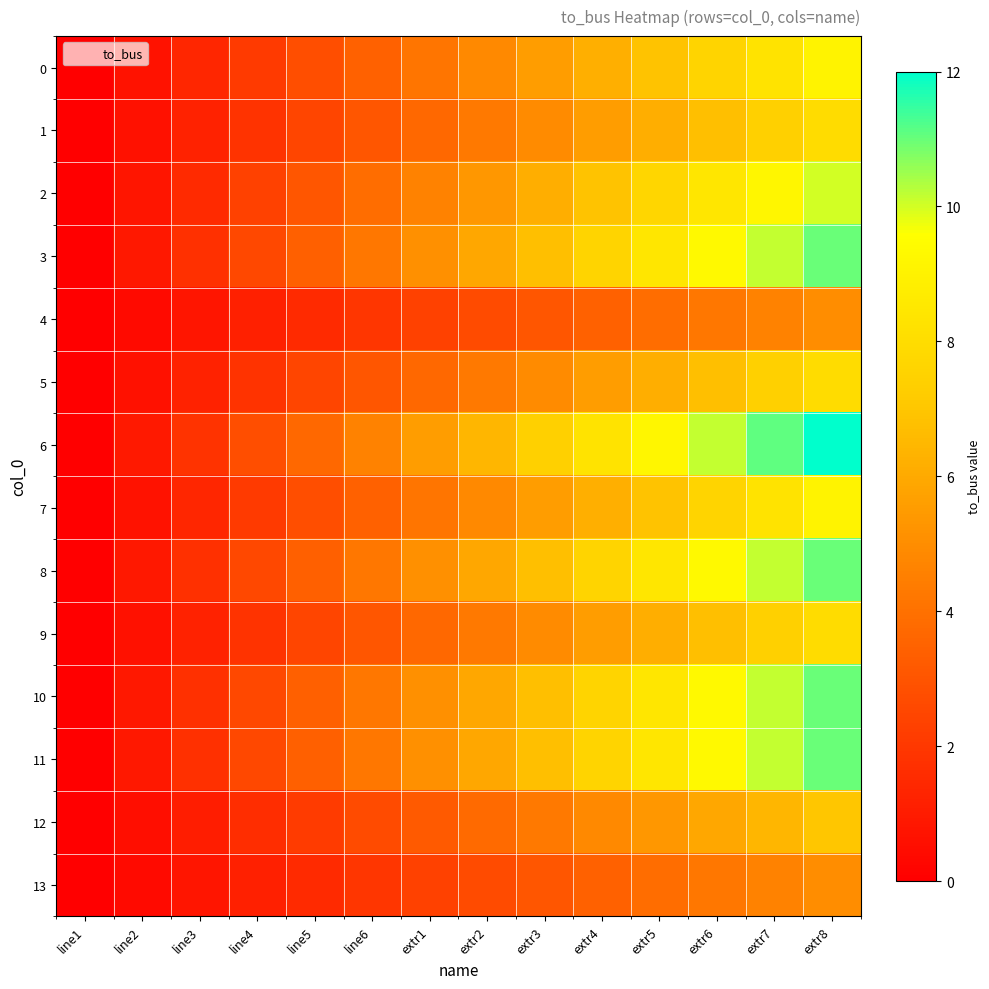

Reading left to right, list all the values displayed in this chart.

0: line1=0.0	line2=0.7	line3=1.4	line4=2.1	line5=2.8	line6=3.5	extr1=4.2	extr2=4.8	extr3=5.5	extr4=6.2	extr5=6.9	extr6=7.6	extr7=8.3	extr8=9.0
1: line1=0.0	line2=0.6	line3=1.2	line4=1.8	line5=2.5	line6=3.1	extr1=3.7	extr2=4.3	extr3=4.9	extr4=5.5	extr5=6.2	extr6=6.8	extr7=7.4	extr8=8.0
2: line1=0.0	line2=0.8	line3=1.5	line4=2.3	line5=3.1	line6=3.8	extr1=4.6	extr2=5.4	extr3=6.2	extr4=6.9	extr5=7.7	extr6=8.5	extr7=9.2	extr8=10.0
3: line1=0.0	line2=0.8	line3=1.7	line4=2.5	line5=3.4	line6=4.2	extr1=5.1	extr2=5.9	extr3=6.8	extr4=7.6	extr5=8.5	extr6=9.3	extr7=10.2	extr8=11.0
4: line1=0.0	line2=0.4	line3=0.8	line4=1.2	line5=1.5	line6=1.9	extr1=2.3	extr2=2.7	extr3=3.1	extr4=3.5	extr5=3.8	extr6=4.2	extr7=4.6	extr8=5.0
5: line1=0.0	line2=0.6	line3=1.2	line4=1.8	line5=2.5	line6=3.1	extr1=3.7	extr2=4.3	extr3=4.9	extr4=5.5	extr5=6.2	extr6=6.8	extr7=7.4	extr8=8.0
6: line1=0.0	line2=0.9	line3=1.8	line4=2.8	line5=3.7	line6=4.6	extr1=5.5	extr2=6.5	extr3=7.4	extr4=8.3	extr5=9.2	extr6=10.2	extr7=11.1	extr8=12.0
7: line1=0.0	line2=0.7	line3=1.4	line4=2.1	line5=2.8	line6=3.5	extr1=4.2	extr2=4.8	extr3=5.5	extr4=6.2	extr5=6.9	extr6=7.6	extr7=8.3	extr8=9.0
8: line1=0.0	line2=0.8	line3=1.7	line4=2.5	line5=3.4	line6=4.2	extr1=5.1	extr2=5.9	extr3=6.8	extr4=7.6	extr5=8.5	extr6=9.3	extr7=10.2	extr8=11.0
9: line1=0.0	line2=0.6	line3=1.2	line4=1.8	line5=2.5	line6=3.1	extr1=3.7	extr2=4.3	extr3=4.9	extr4=5.5	extr5=6.2	extr6=6.8	extr7=7.4	extr8=8.0
10: line1=0.0	line2=0.8	line3=1.7	line4=2.5	line5=3.4	line6=4.2	extr1=5.1	extr2=5.9	extr3=6.8	extr4=7.6	extr5=8.5	extr6=9.3	extr7=10.2	extr8=11.0
11: line1=0.0	line2=0.8	line3=1.7	line4=2.5	line5=3.4	line6=4.2	extr1=5.1	extr2=5.9	extr3=6.8	extr4=7.6	extr5=8.5	extr6=9.3	extr7=10.2	extr8=11.0
12: line1=0.0	line2=0.5	line3=1.1	line4=1.6	line5=2.2	line6=2.7	extr1=3.2	extr2=3.8	extr3=4.3	extr4=4.8	extr5=5.4	extr6=5.9	extr7=6.5	extr8=7.0
13: line1=0.0	line2=0.4	line3=0.8	line4=1.2	line5=1.5	line6=1.9	extr1=2.3	extr2=2.7	extr3=3.1	extr4=3.5	extr5=3.8	extr6=4.2	extr7=4.6	extr8=5.0